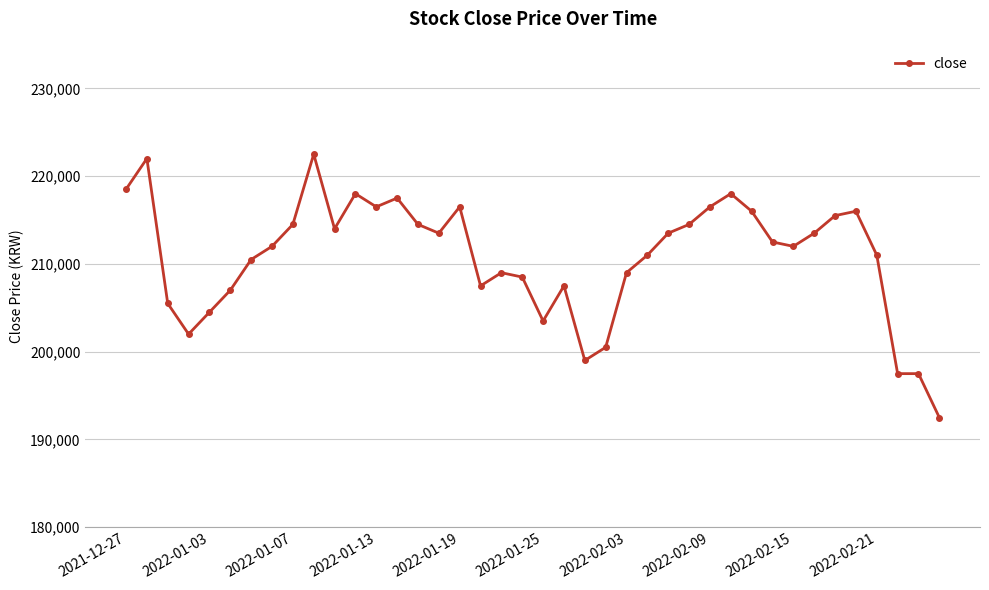

What is the value of the 14th point from the left?

217500